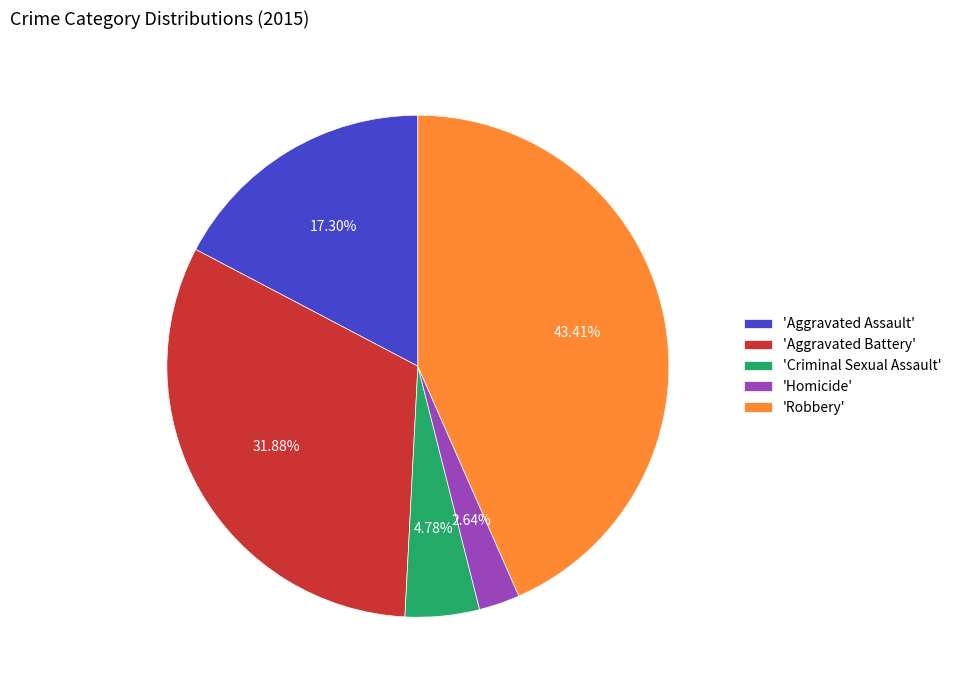

Which category has the biggest portion of the pie?

'Robbery'